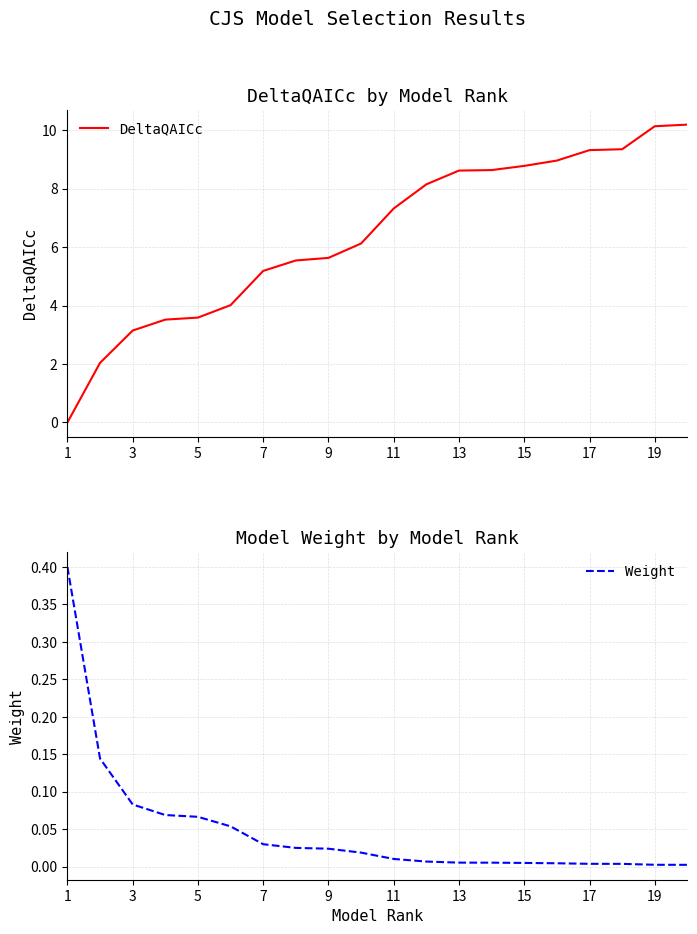

Where does the DeltaQAICc series first go above 7?

11